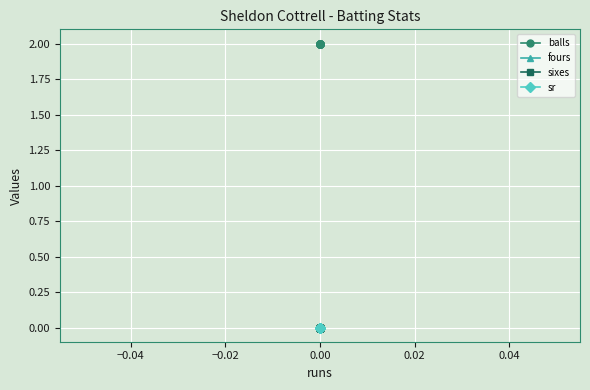

What position from the right is 0.00?

9